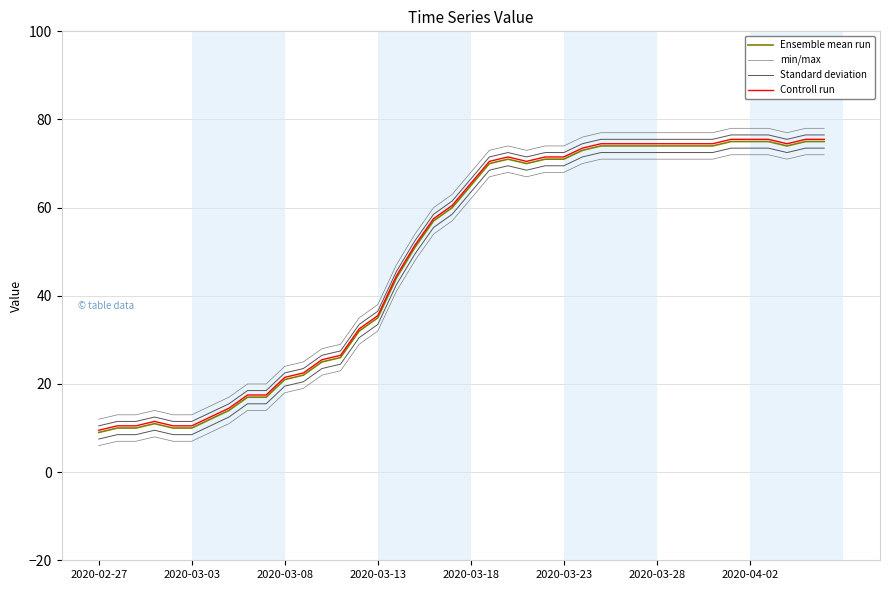

True or false: Standard deviation and Ensemble mean run cross at least once.

False